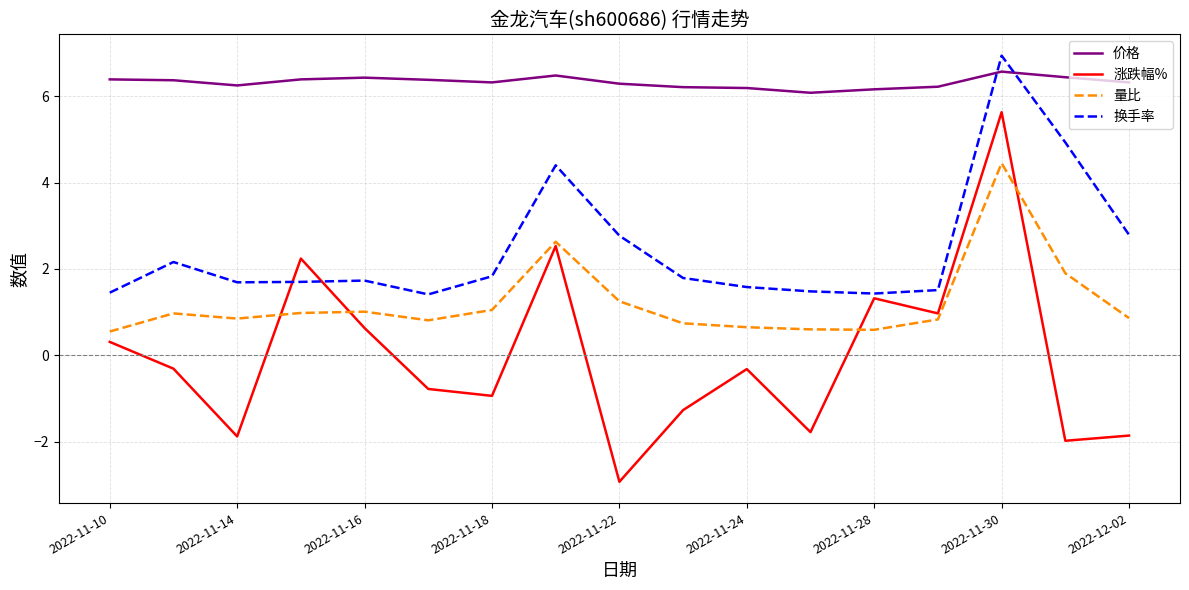

What is the greatest value displayed?

6.9